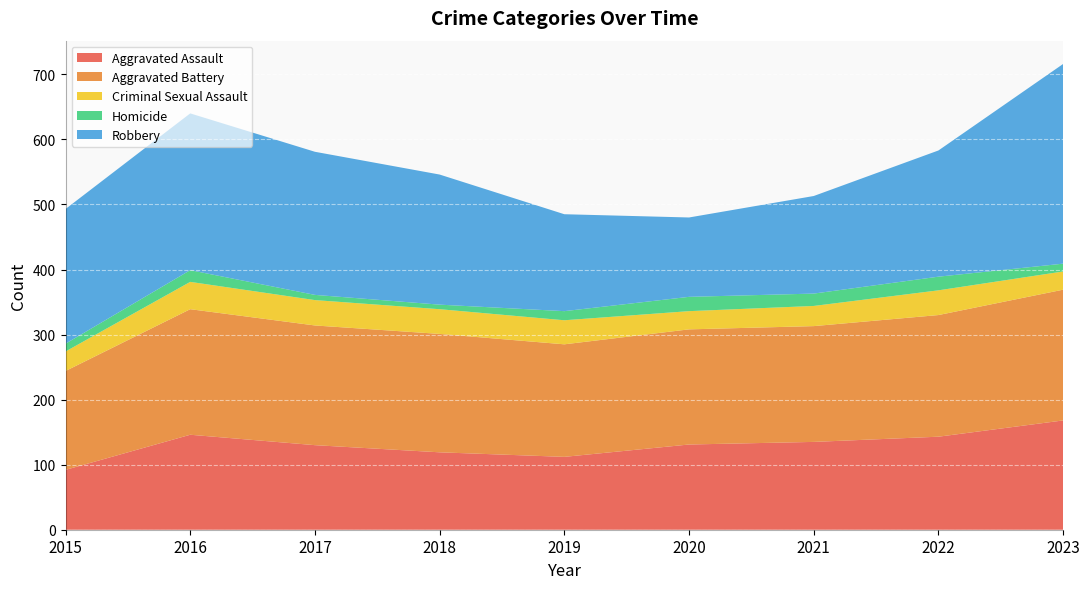

Reading right to left, transcribe all the data shown in this chart.

Aggravated Assault: 168	143	135	131	112	119	130	146	92
Aggravated Battery: 201	187	178	177	173	182	184	193	152
Criminal Sexual Assault: 28	38	31	28	37	38	39	42	30
Homicide: 12	21	19	22	14	7	8	18	12
Robbery: 307	194	150	122	149	200	220	241	207